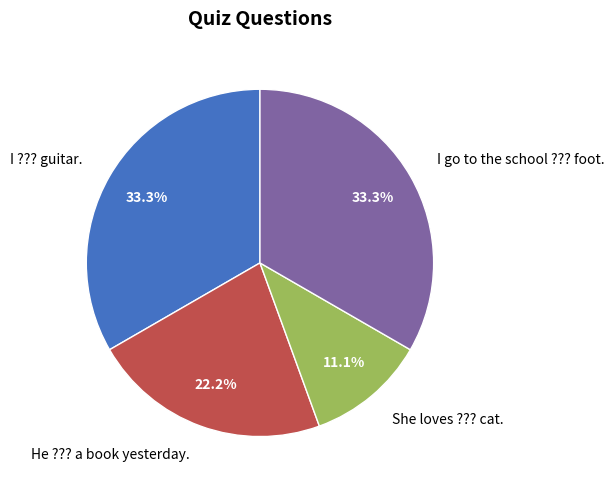

What percentage is NOT represented by I ??? guitar.?

66.7%